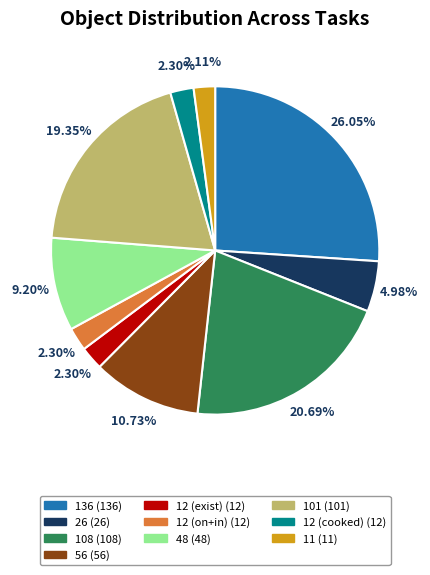

Does 12 (cooked) represent more than half of the total?

No